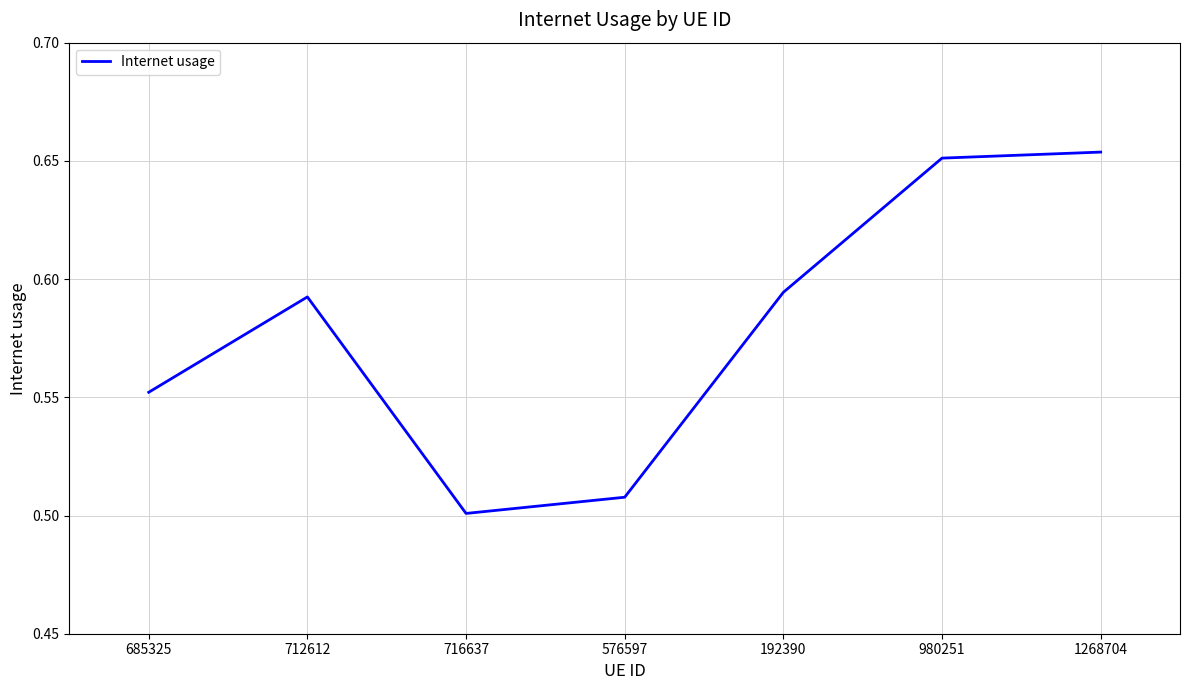

Which label corresponds to the smallest value in the chart?

716637